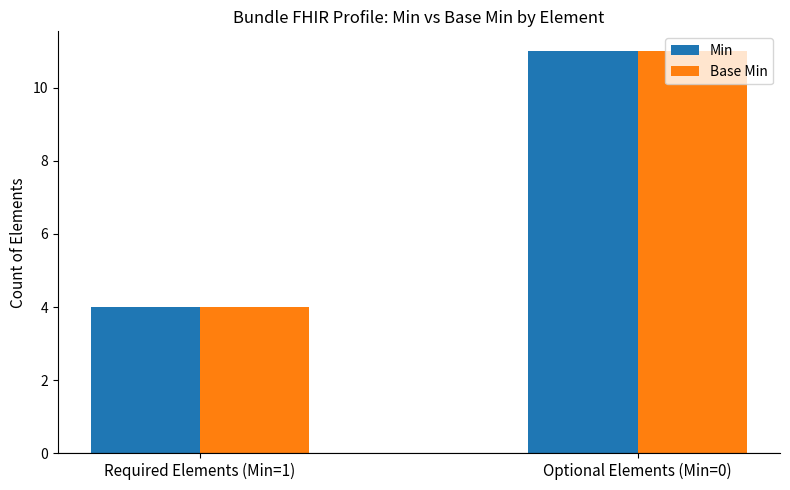

At which category does the chart reach its peak across all series?

Optional Elements (Min=0)